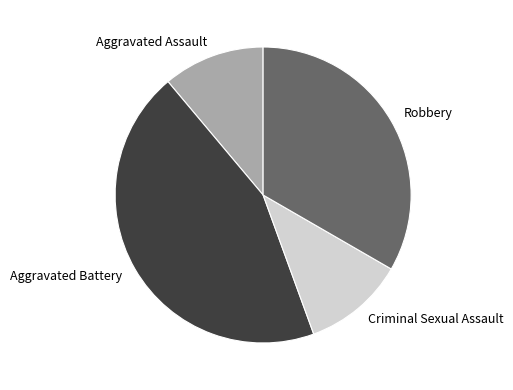

How many segments does this pie chart have?

4